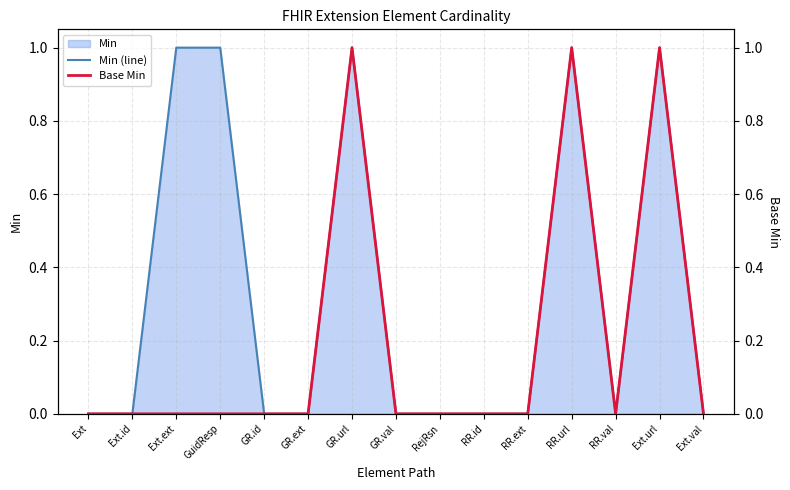

In Base Min, how many points are lower than both neighbors (excluding endpoints)?

1